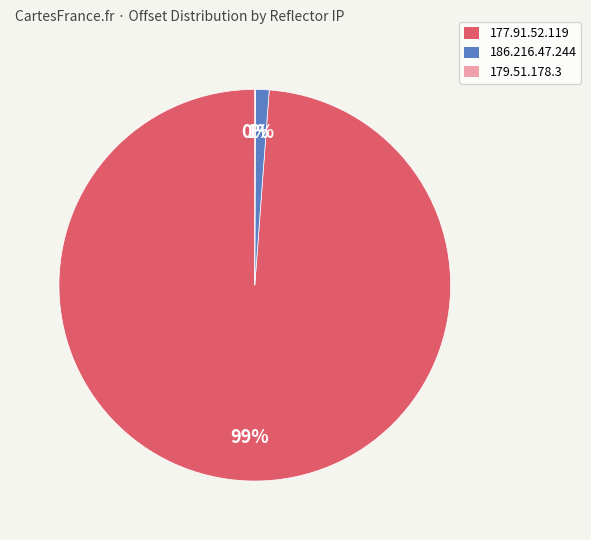

What percentage is the 186.216.47.244 slice, to the nearest percent?

1%